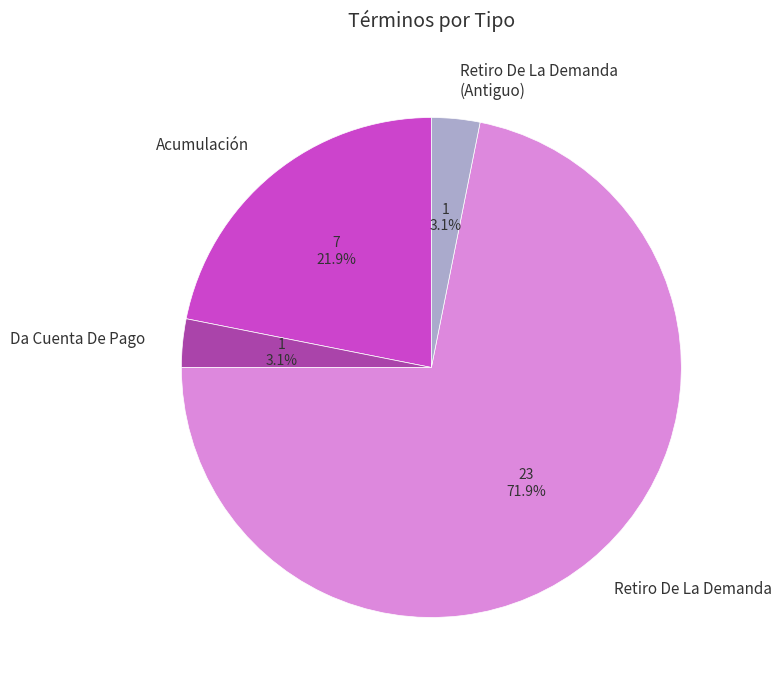

Which slice is the largest?

Retiro De La Demanda